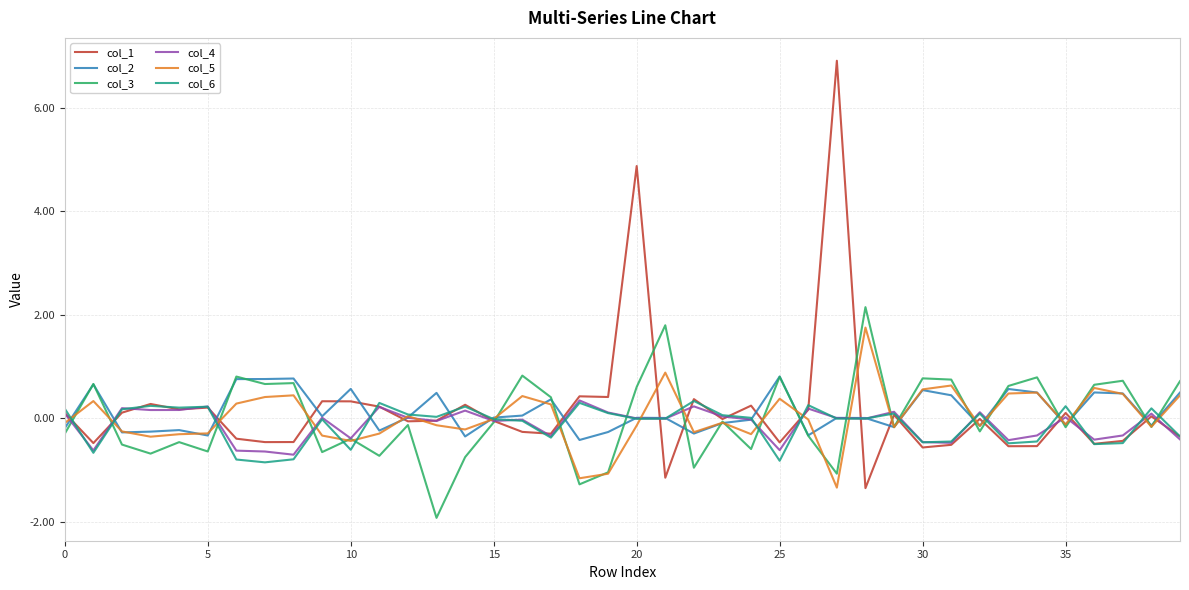

Which series has the largest range (max minus min)?

col_1